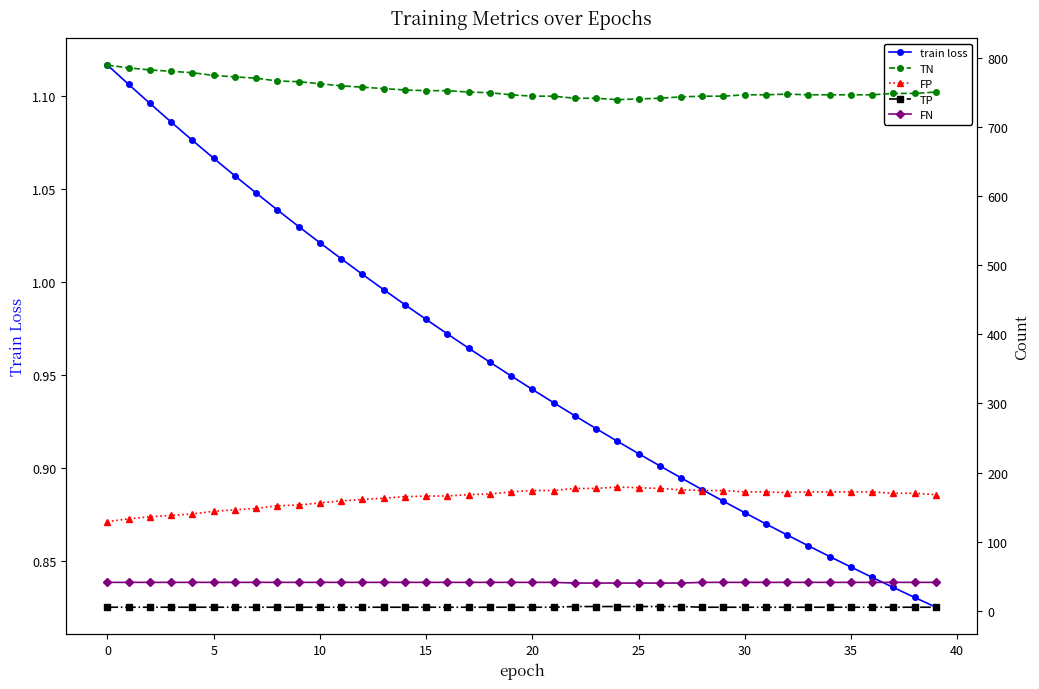

What are all the series names shown in the legend?

train loss, TN, FP, TP, FN